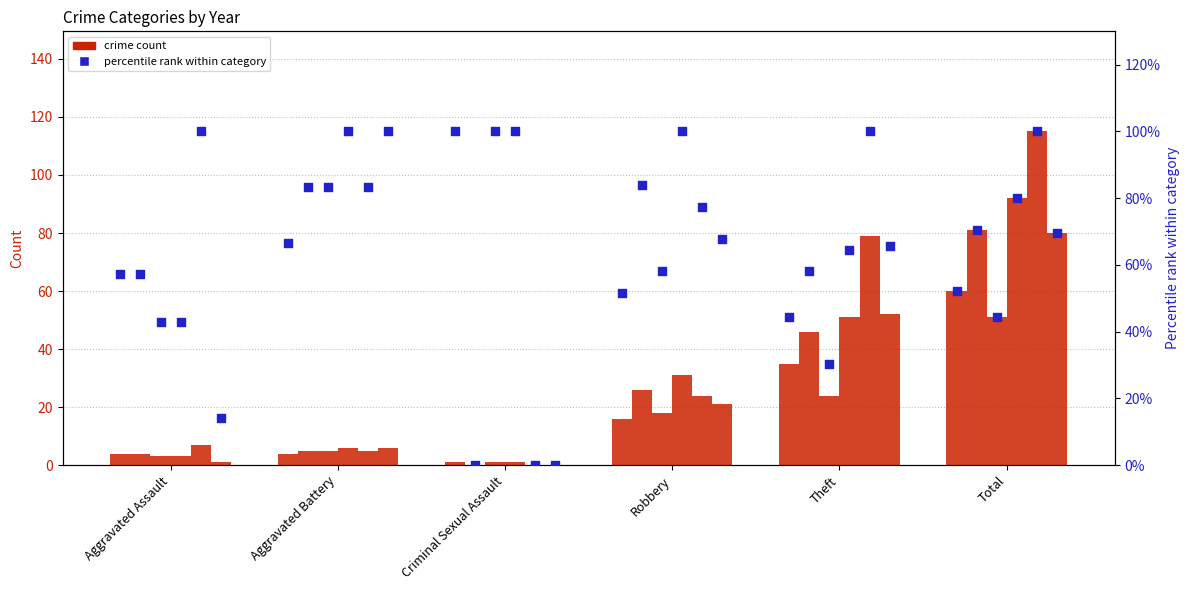

What is the change in value from Aggravated Assault to Aggravated Battery?

+9.5